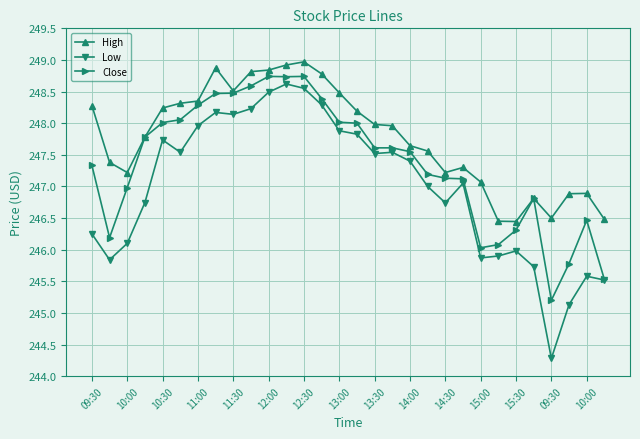

What is the maximum value shown in the chart?

249.0